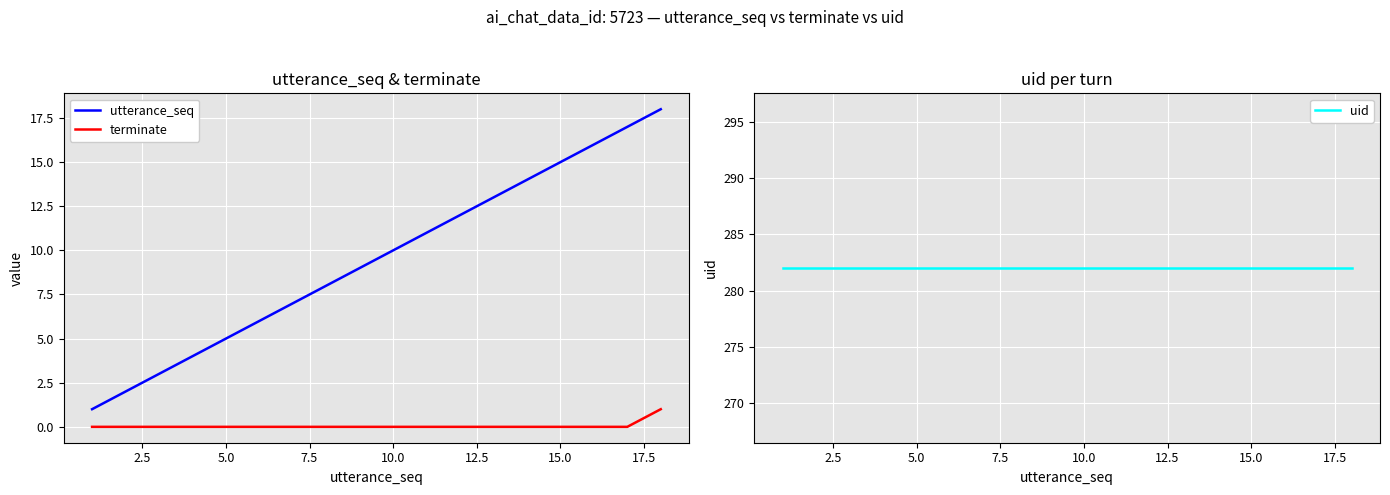

Is the value of utterance_seq at 12.5 greater than the value of terminate at 2.5?

Yes